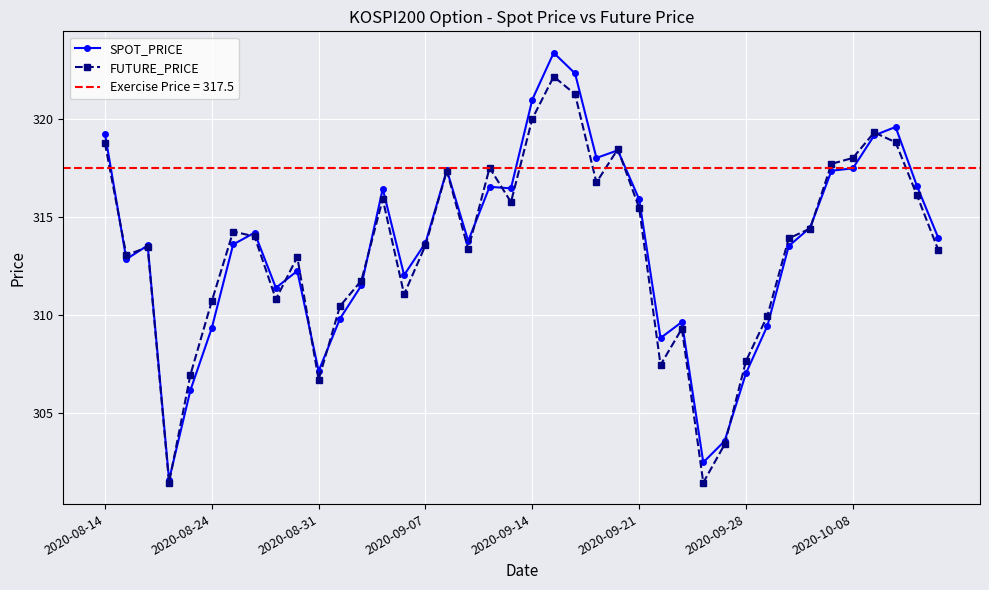

Which series has the largest total across all categories?

SPOT_PRICE